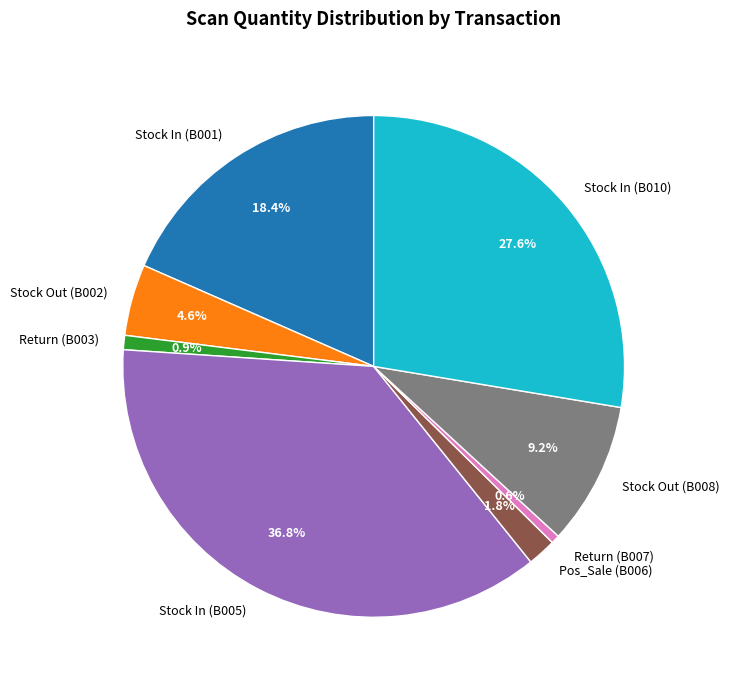

Is there any slice that represents more than half of the pie?

No